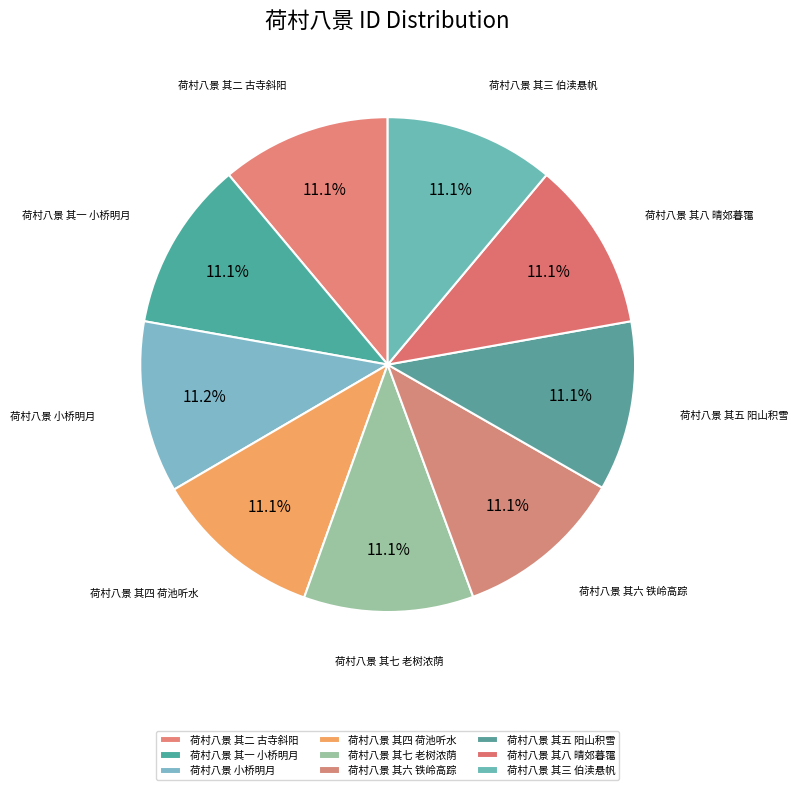

To the nearest percent, what is the average slice percentage?

11%